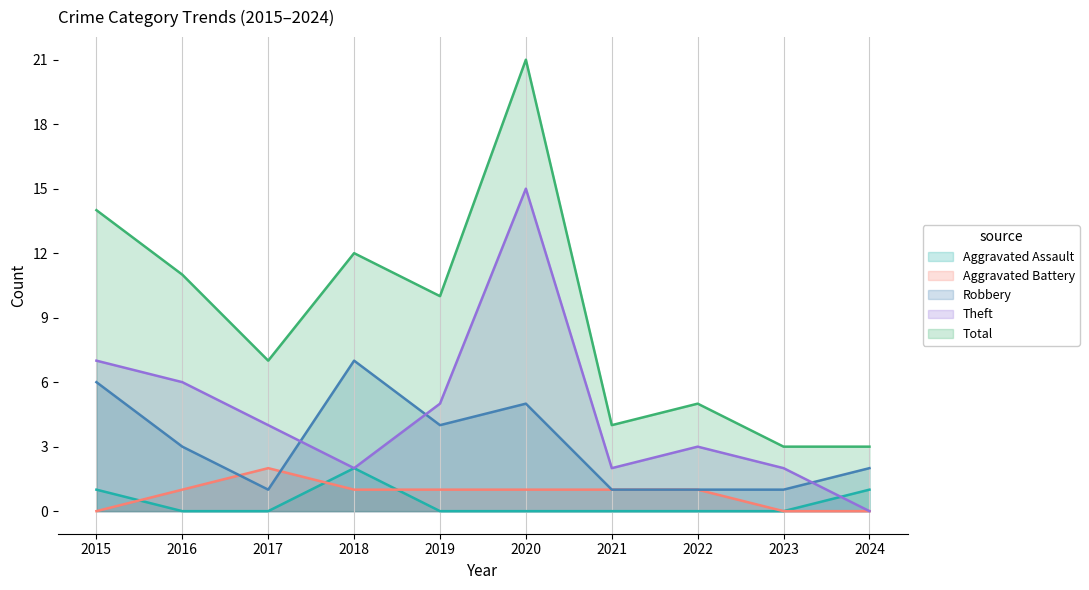

The value of Robbery at 2015 is 3. True or false?

False